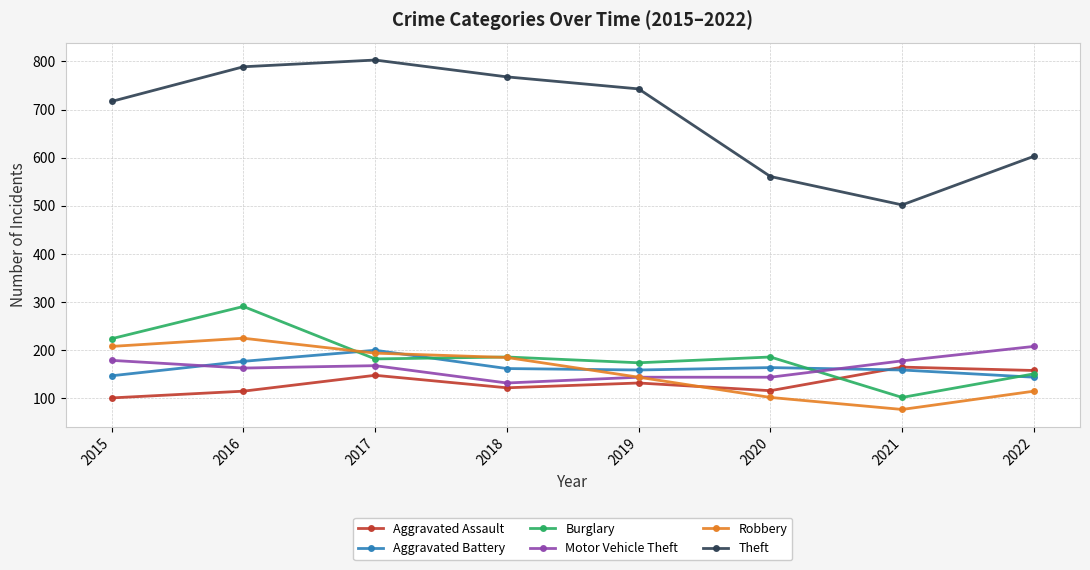

How many distinct data groups are displayed?

6